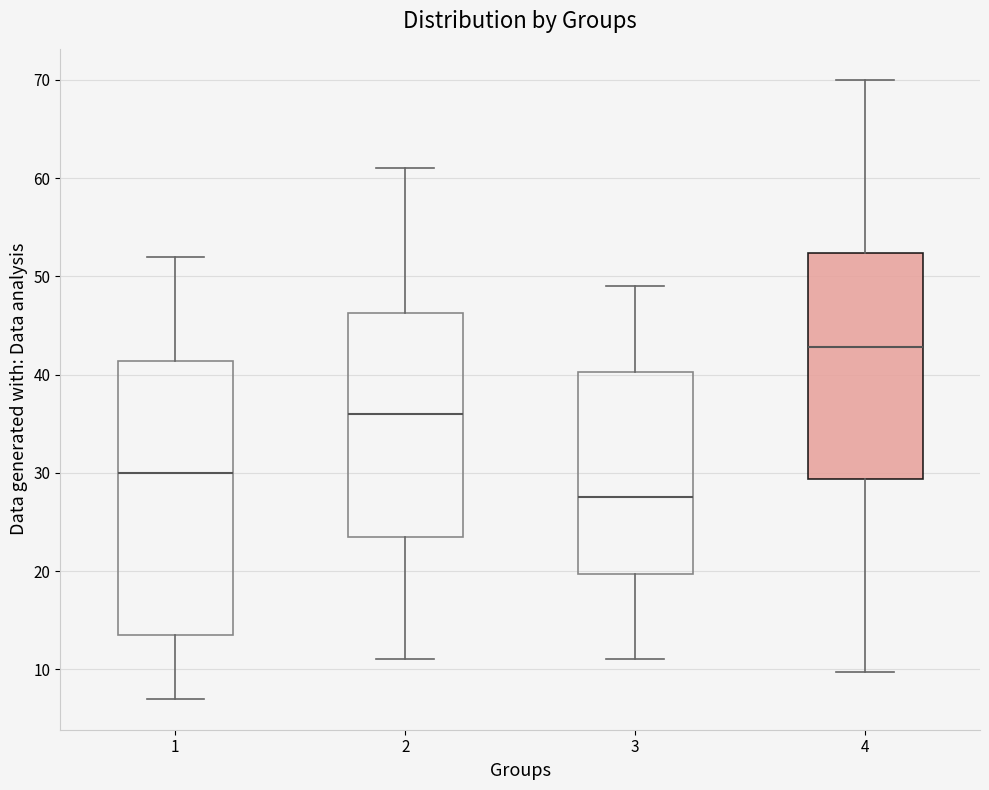

Comparing the boxes themselves (not the whiskers), which one is the tallest?

1